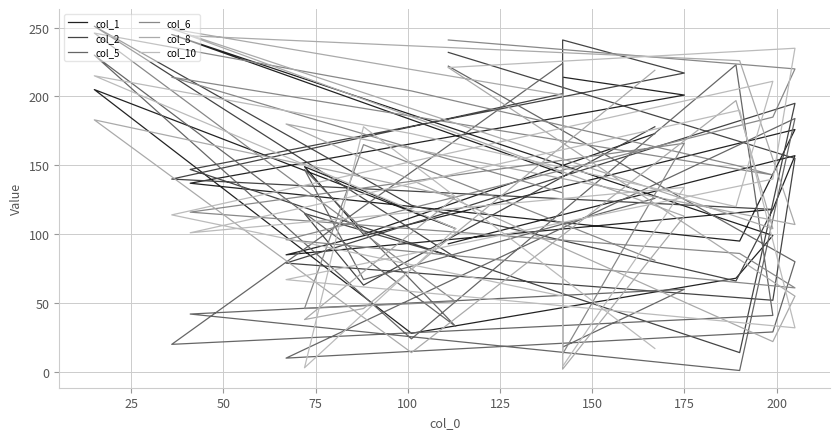

After their last crossing, which series has the higher values: col_6 or col_1?

col_6